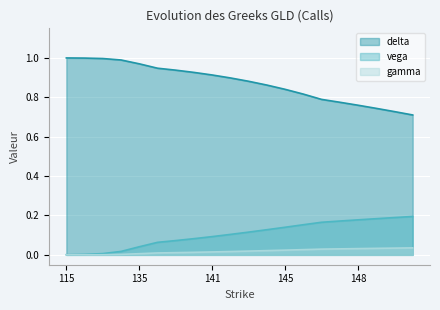

List the labels in order of gamma value, largest first.

149.5, 149, 148.5, 148, 147.5, 147, 146, 145, 144, 143, 142, 141, 140, 139, 138, 135, 130, 125, 120, 115